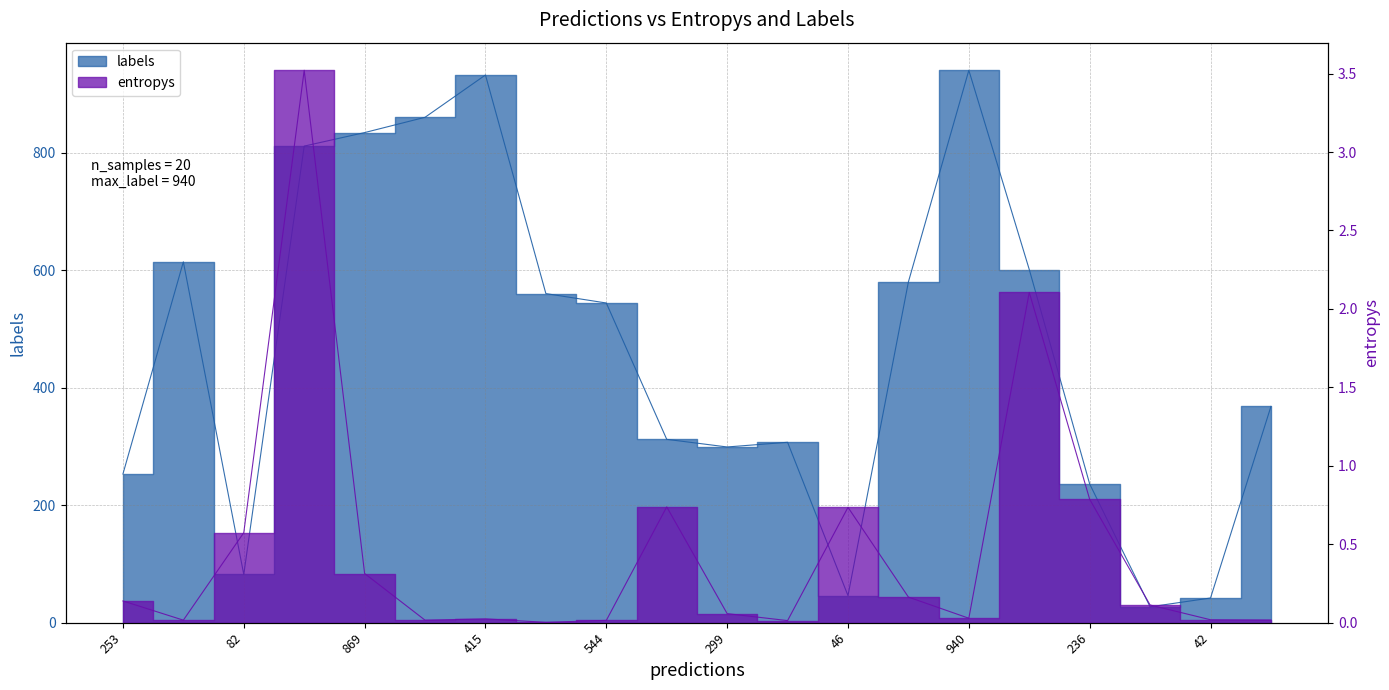

In entropys, how many points are higher than both neighbors (excluding endpoints)?

5